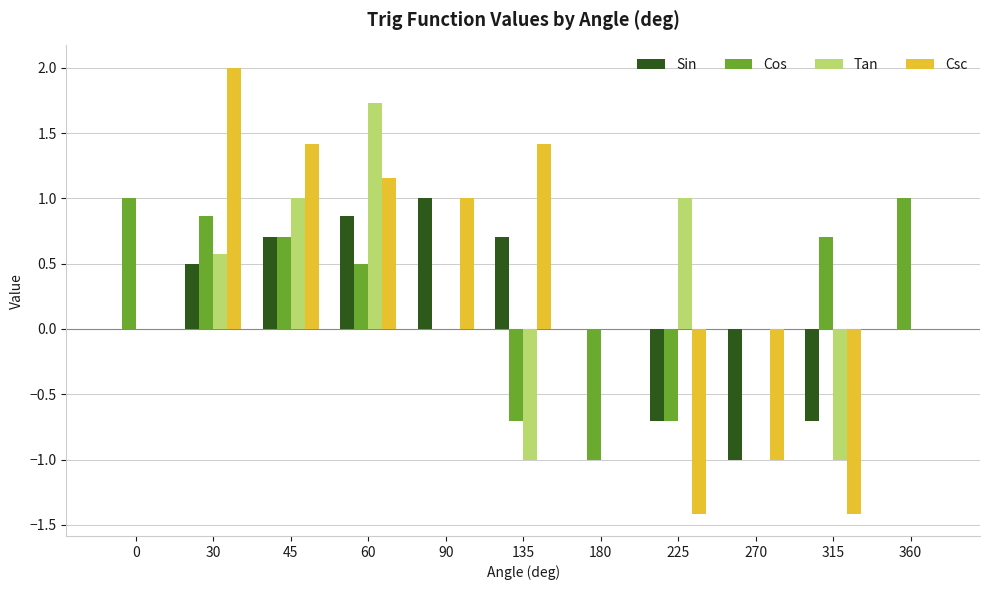

What is the sum of all Cos values?

2.4